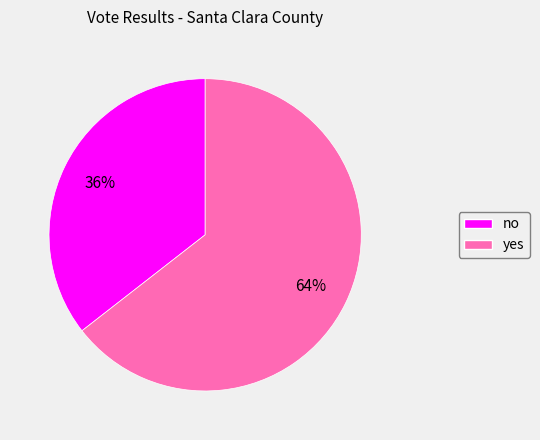

Is the sum of yes and no greater than half?

Yes